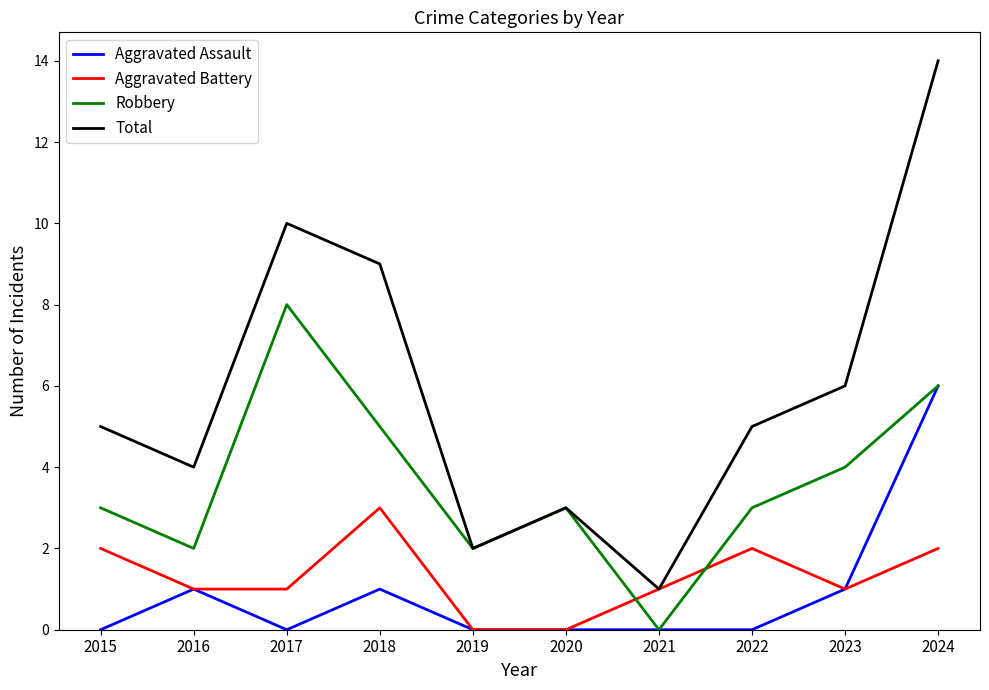

Reading left to right, list all the values displayed in this chart.

Aggravated Assault: 2015=0	2016=1	2017=0	2018=1	2019=0	2020=0	2021=0	2022=0	2023=1	2024=6
Aggravated Battery: 2015=2	2016=1	2017=1	2018=3	2019=0	2020=0	2021=1	2022=2	2023=1	2024=2
Robbery: 2015=3	2016=2	2017=8	2018=5	2019=2	2020=3	2021=0	2022=3	2023=4	2024=6
Total: 2015=5	2016=4	2017=10	2018=9	2019=2	2020=3	2021=1	2022=5	2023=6	2024=14